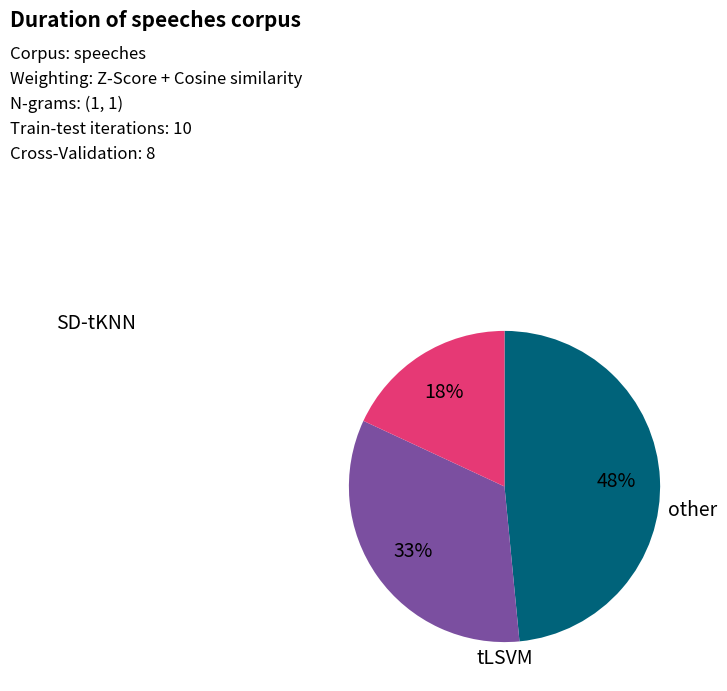

Does any single category account for the majority?

No